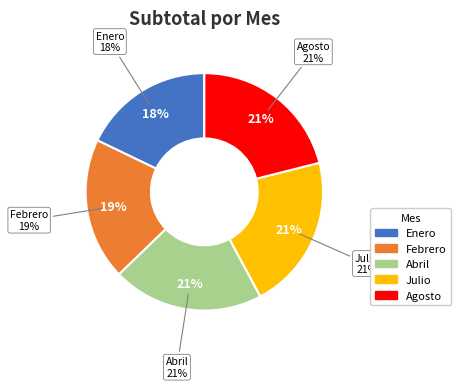

Is the sum of Abril and Julio greater than half?

No